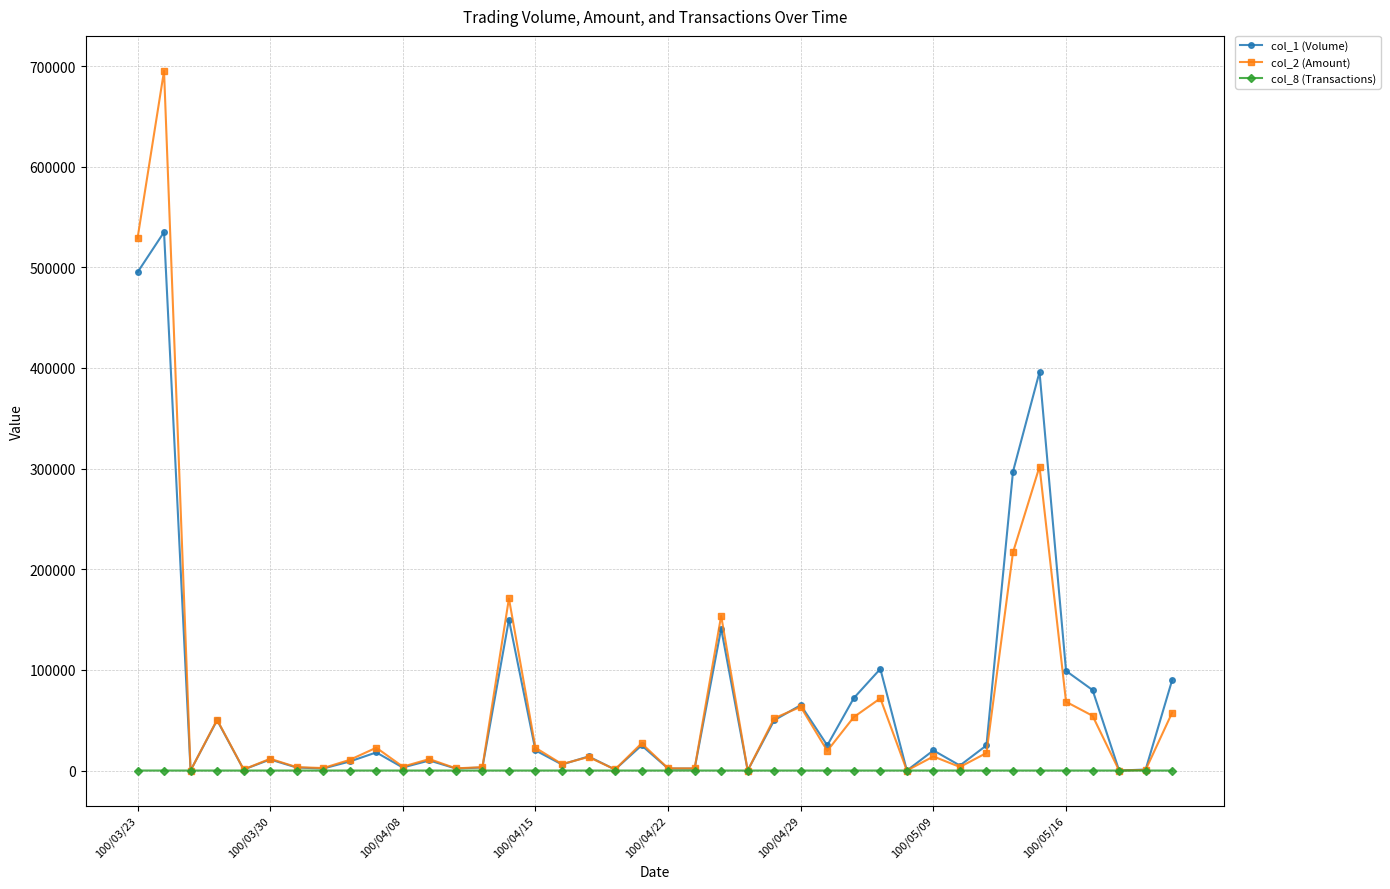

True or false: col_8 (Transactions) has more than 0 points higher than both neighbors.

True